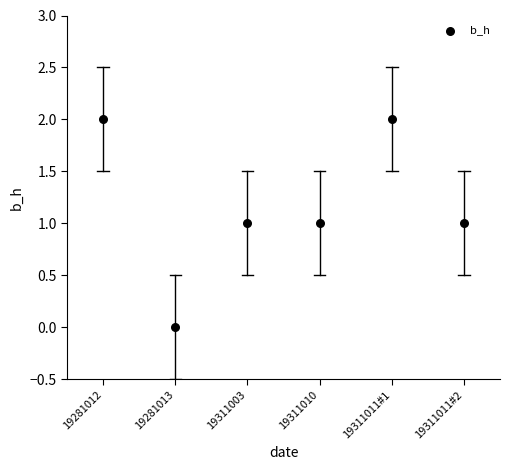

What is the range of X values (max minus min)?

5